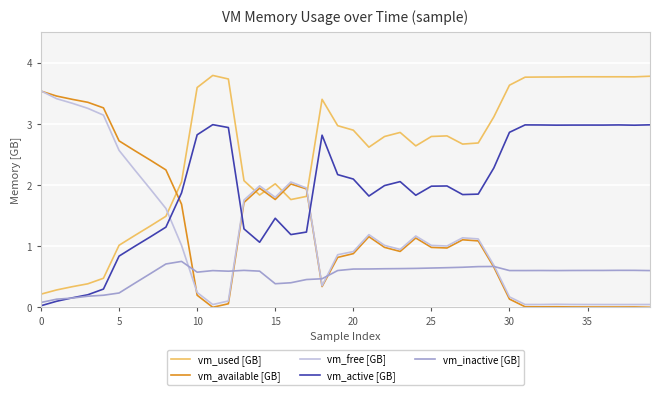

True or false: vm_free [GB] and vm_used [GB] intersect in this chart.

True